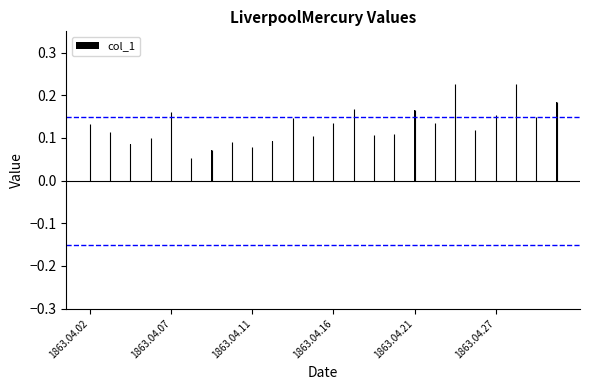

Count the number of data series in this chart.

1